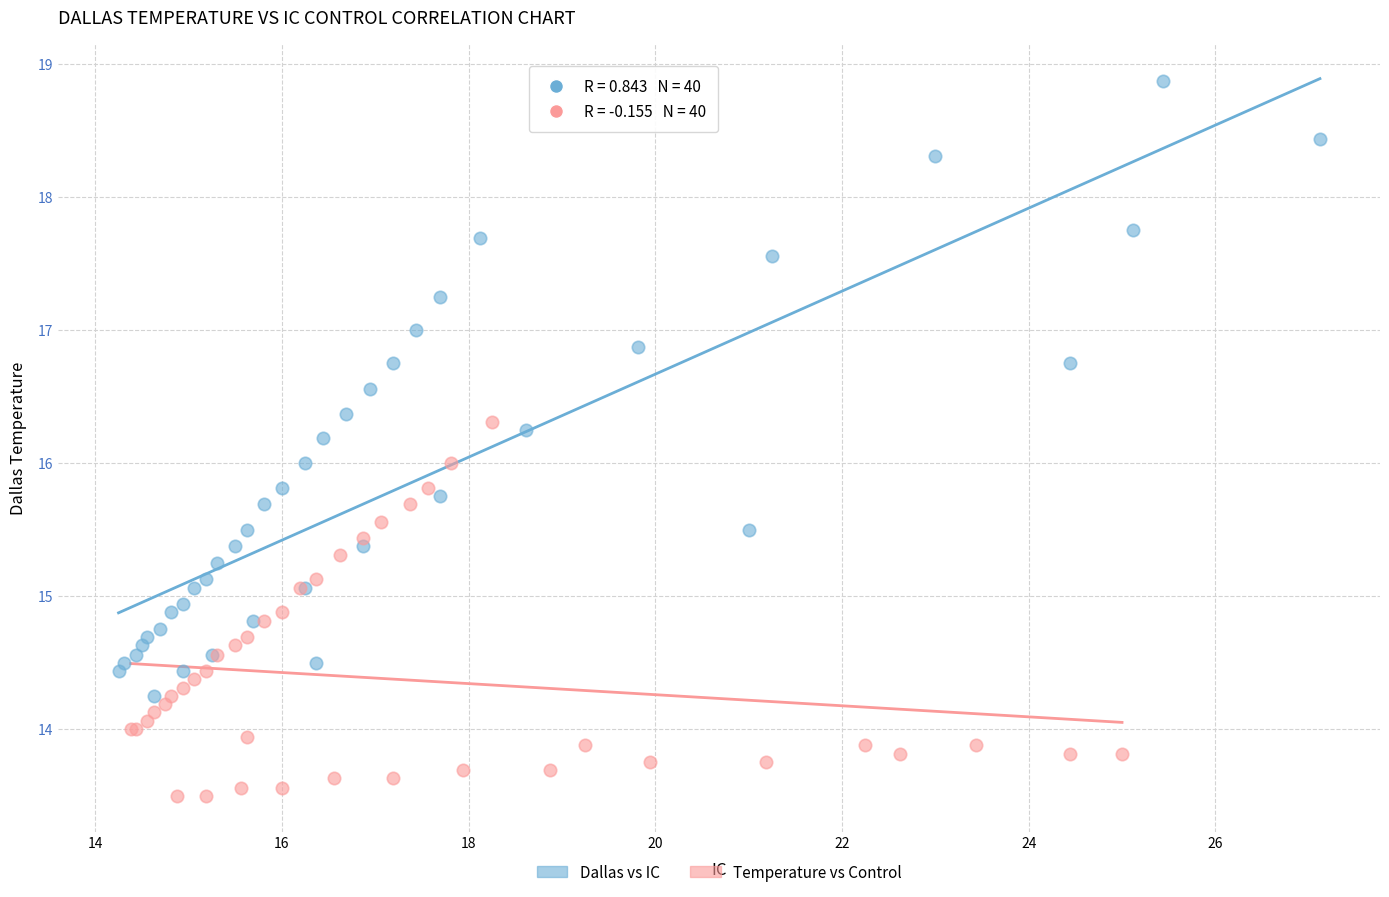

Which series contains the highest Y value?

Dallas vs IC